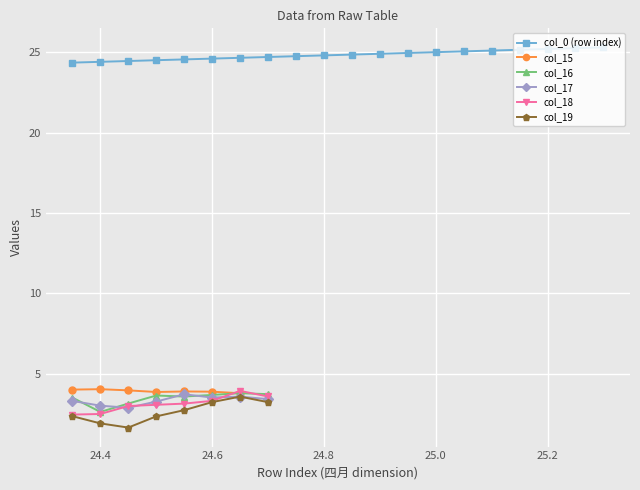

What are all the series names shown in the legend?

col_0 (row index), col_15, col_16, col_17, col_18, col_19